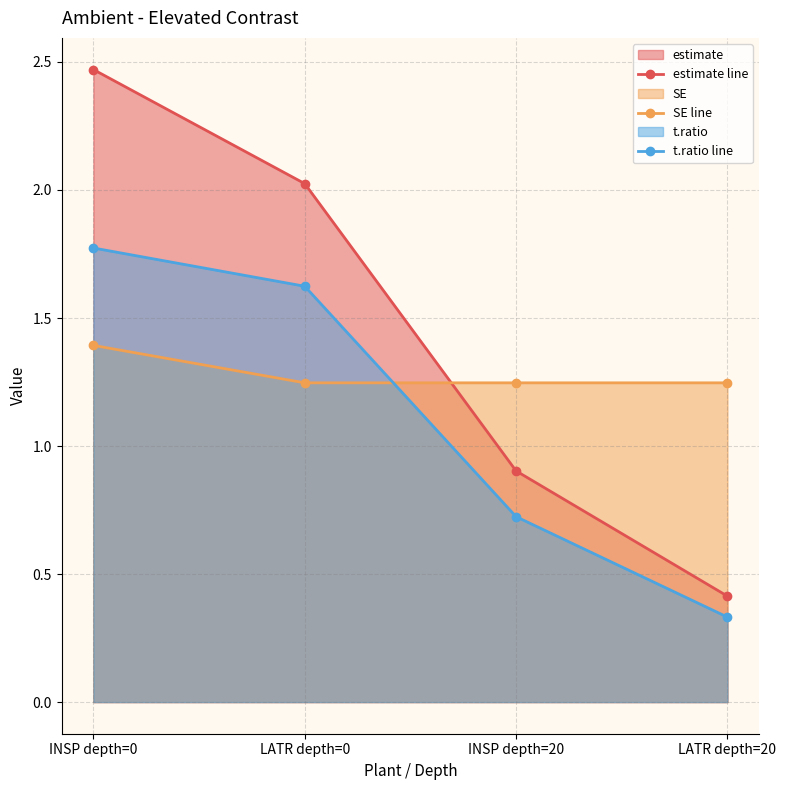

What is the difference between the t.ratio line values at INSP depth=0 and INSP depth=20?

1.0